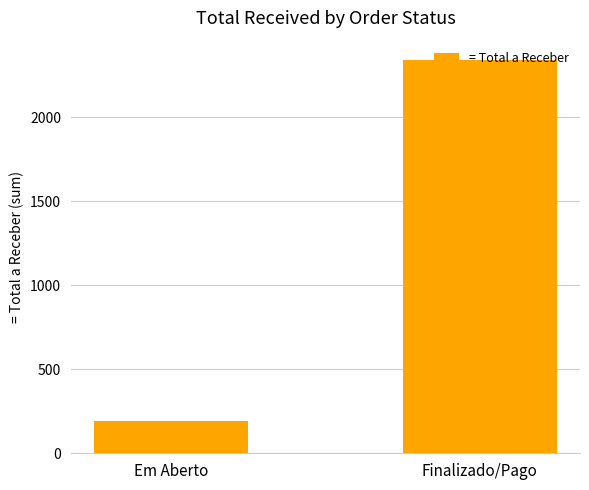

Reading left to right, transcribe all the data shown in this chart.

194.5	2337.5